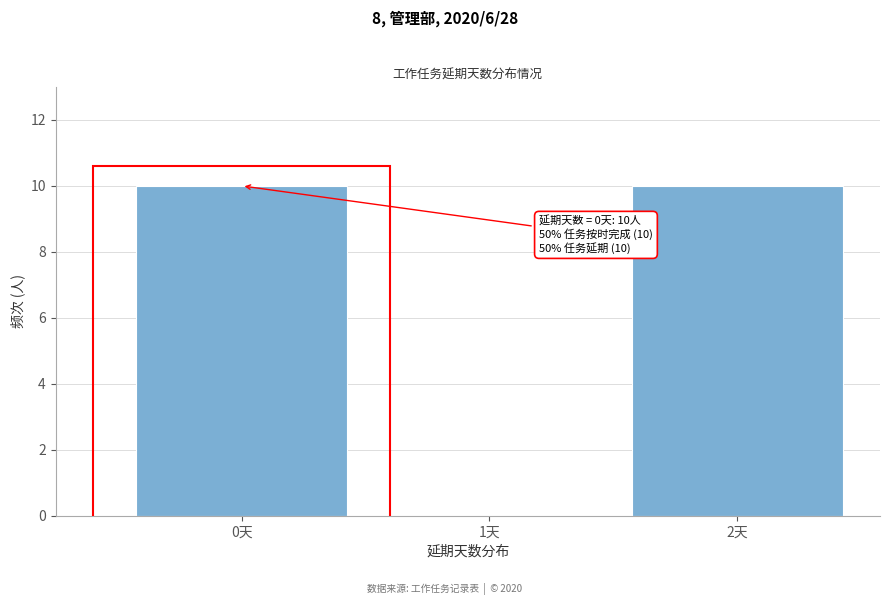

Reading left to right, transcribe all the data shown in this chart.

0天=10	1天=0	2天=10